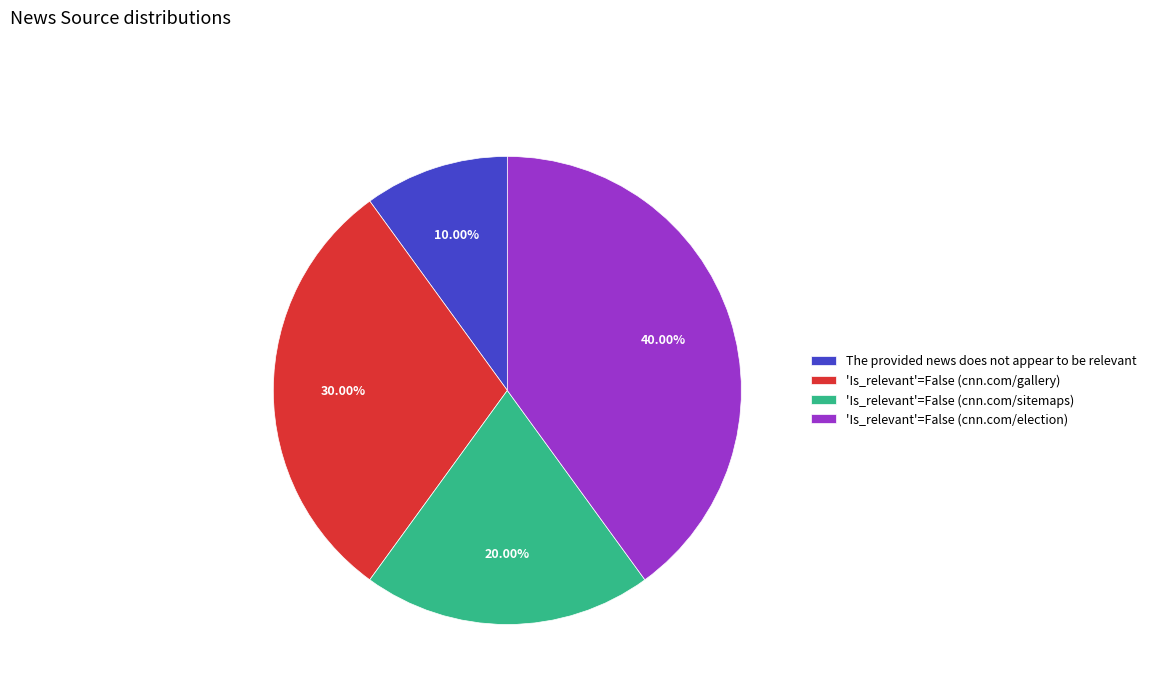

Rank the categories by value from lowest to highest.

The provided news does not appear to be relevant, 'Is_relevant'=False (cnn.com/sitemaps), 'Is_relevant'=False (cnn.com/gallery), 'Is_relevant'=False (cnn.com/election)